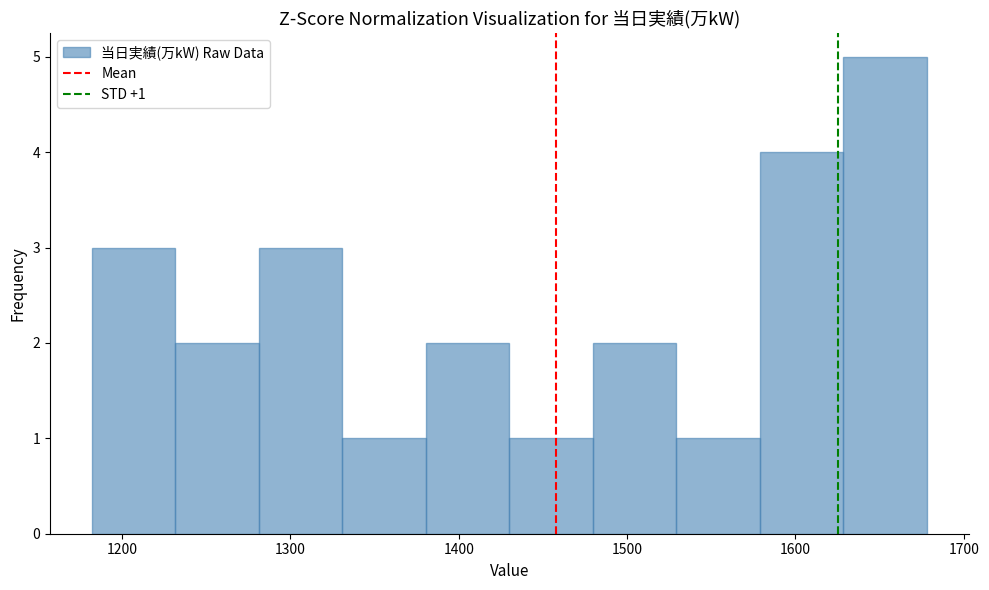

Which range on the x-axis has the tallest bar?

1630 to 1680